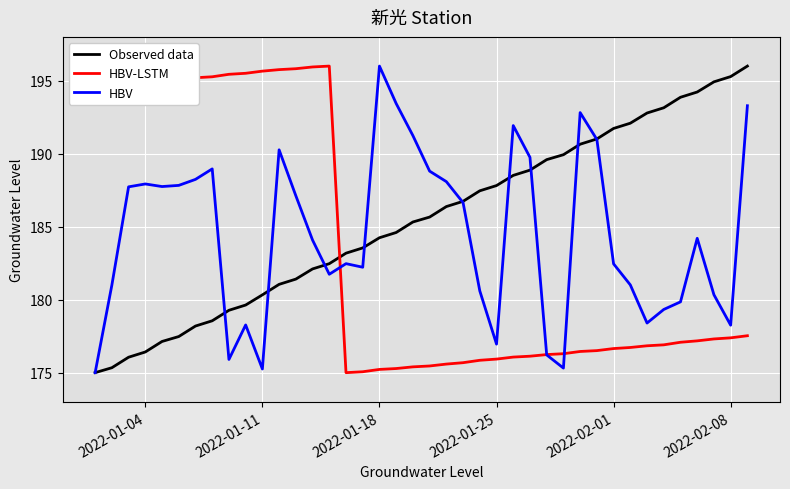

How many values in the Observed data series exceed 185?

21